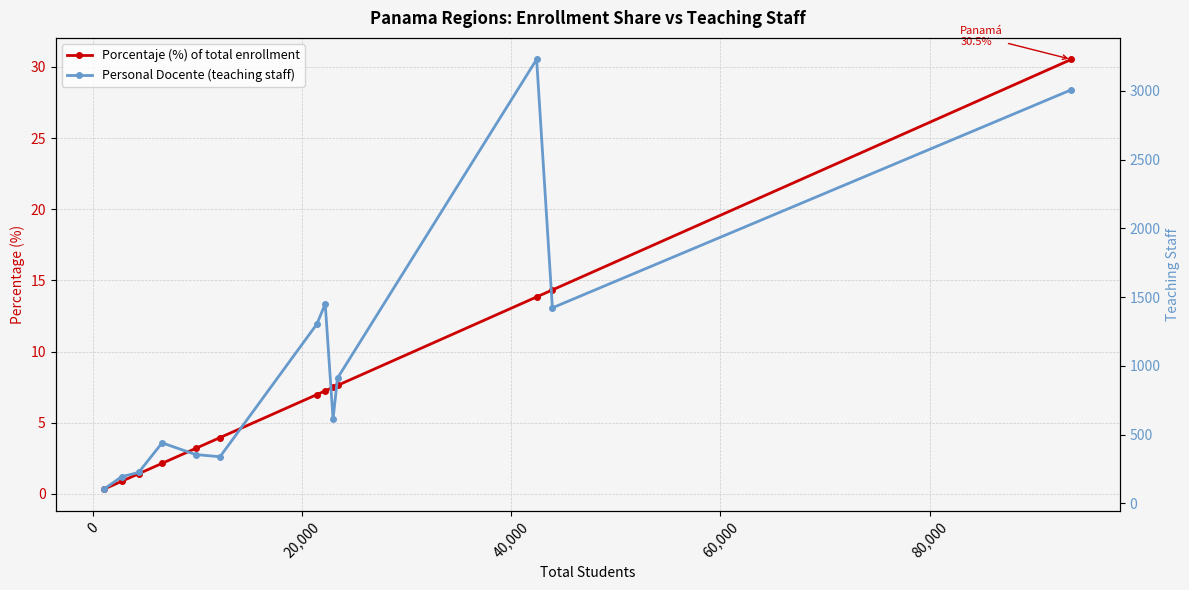

How many values in the Personal Docente (teaching staff) series are below 613?

6